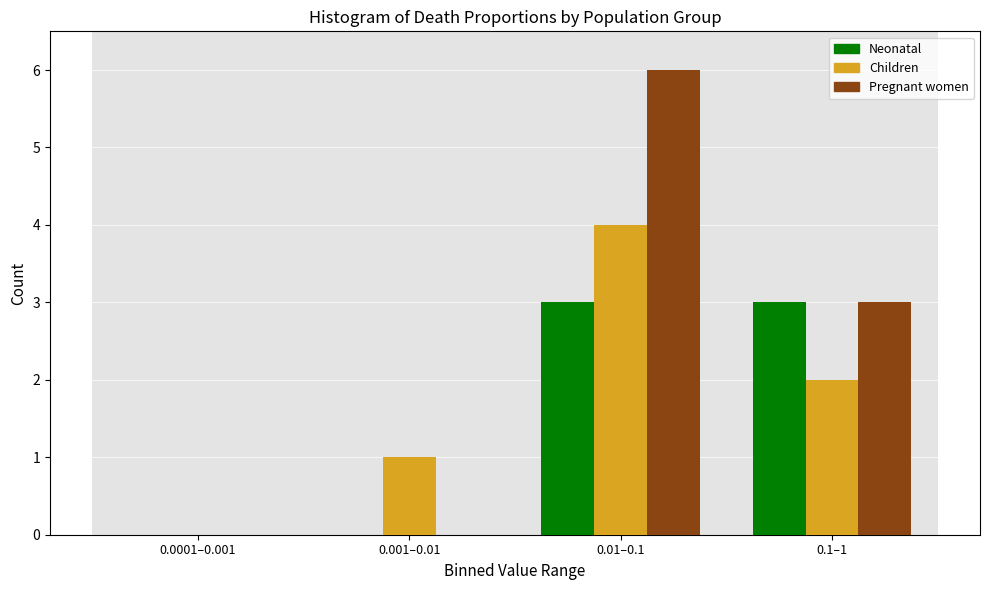

Reading left to right, transcribe all the data shown in this chart.

Neonatal: 0.0001–0.001=0	0.001–0.01=0	0.01–0.1=3	0.1–1=3
Children: 0.0001–0.001=0	0.001–0.01=1	0.01–0.1=4	0.1–1=2
Pregnant women: 0.0001–0.001=0	0.001–0.01=0	0.01–0.1=6	0.1–1=3